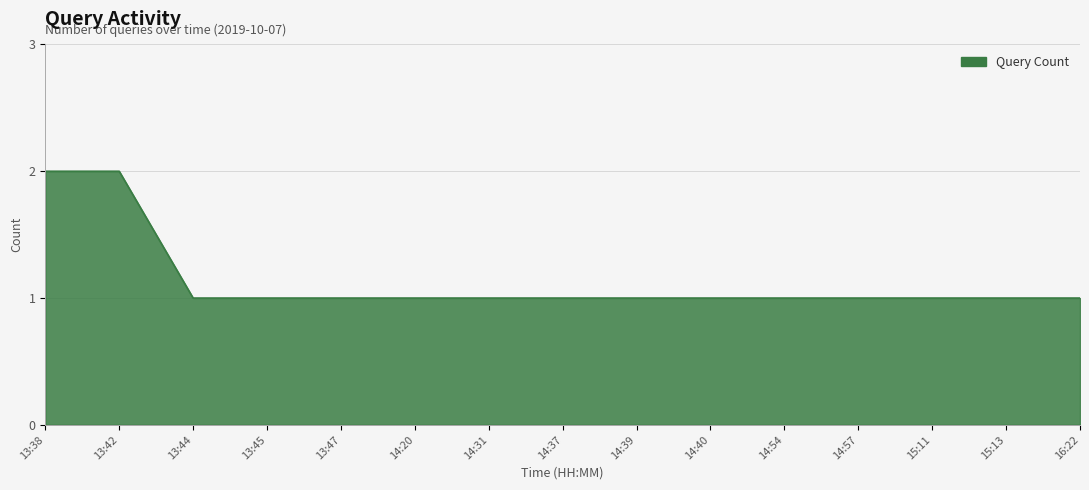

How many lines are shown in the chart?

1